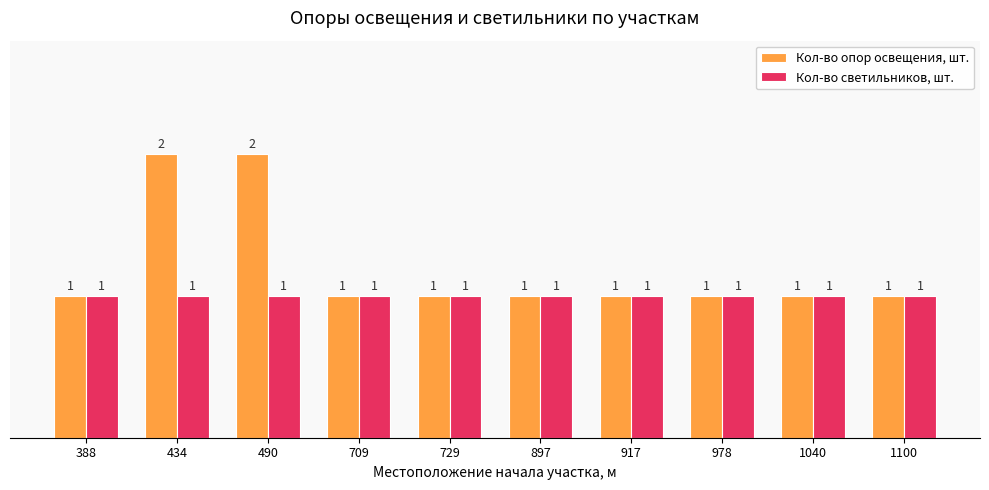

Count the number of categories in the chart.

10